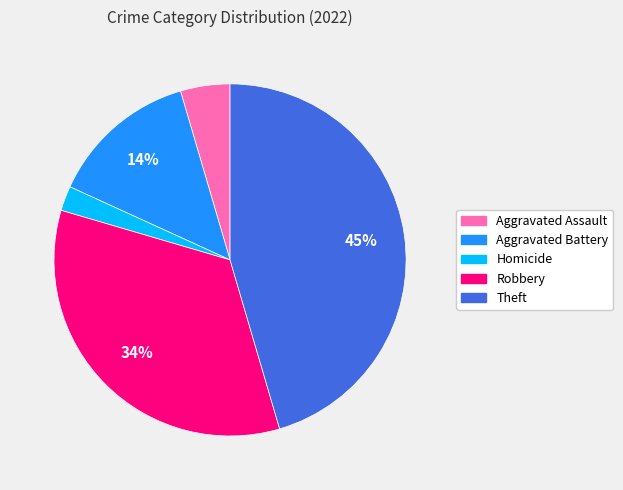

Is there a majority slice in this chart?

No